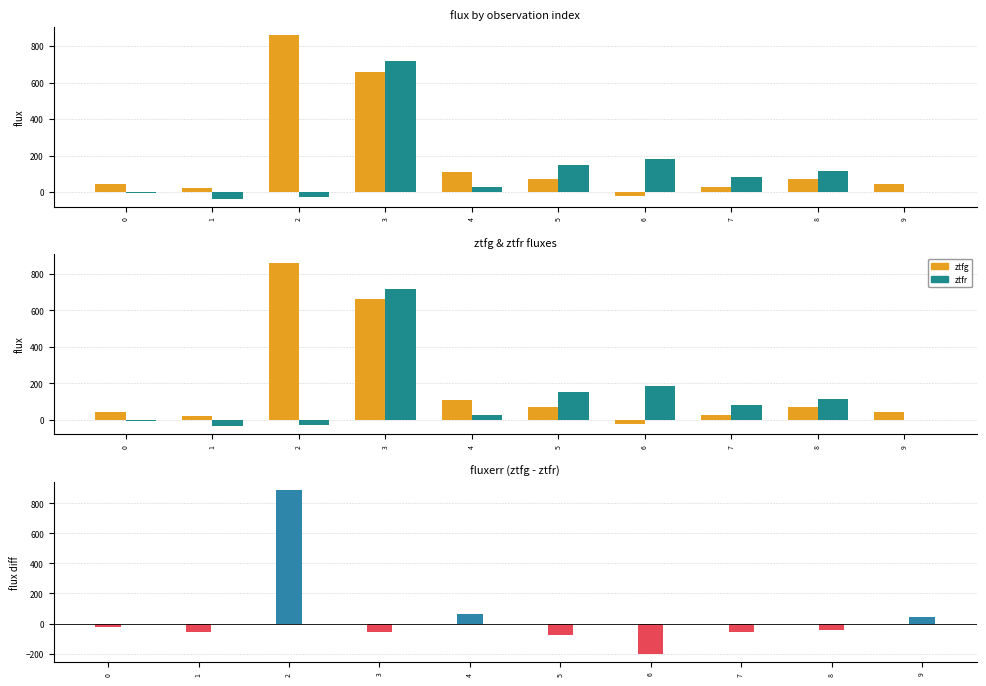

Which series has the largest range (max minus min)?

ztfg - ztfr